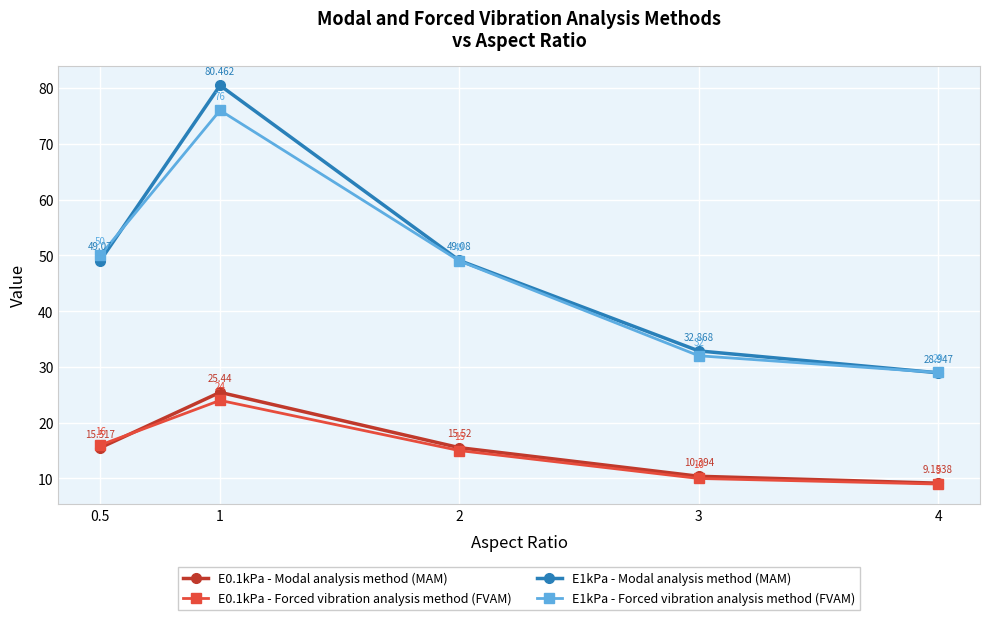

True or false: E1kPa - Modal analysis method (MAM) and E0.1kPa - Modal analysis method (MAM) cross at least once.

False